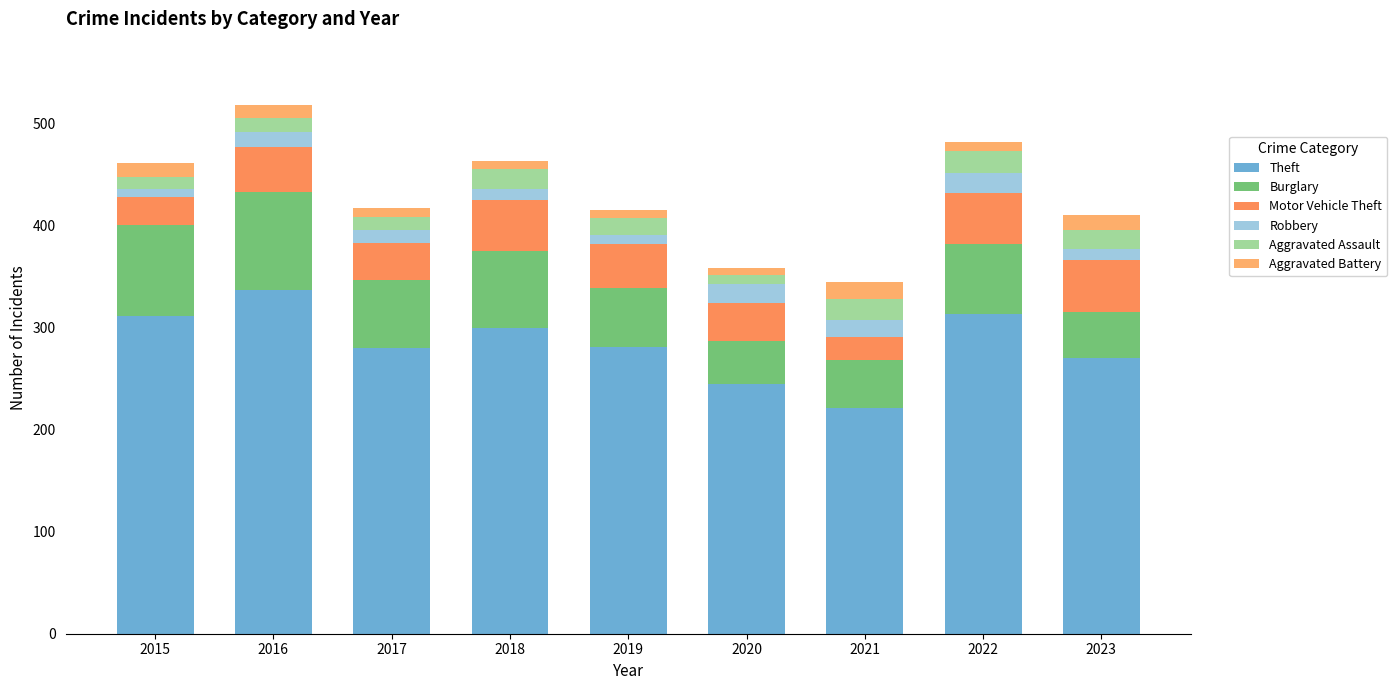

Is it true that Burglary equals 96 at 2016?

True